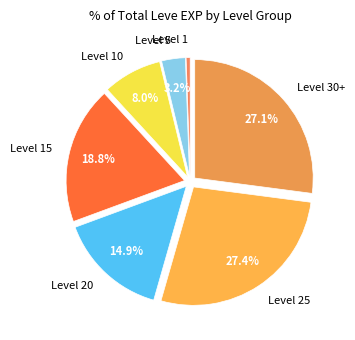

What is the ratio of the value at Level 30+ to the value at Level 25?

1.0